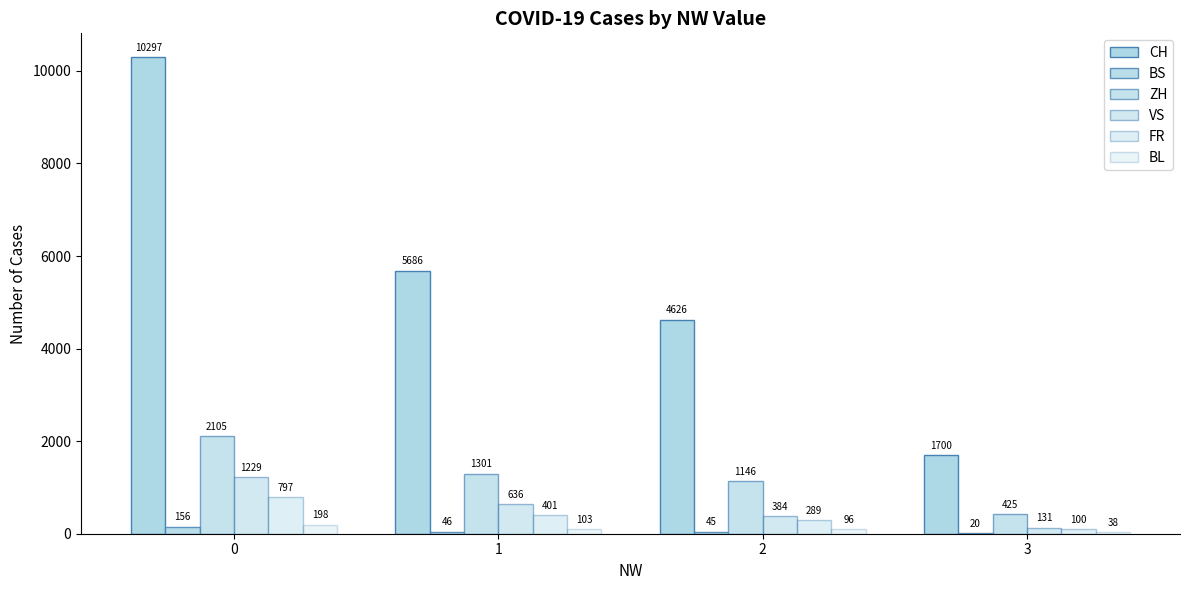

Count the number of data series in this chart.

6